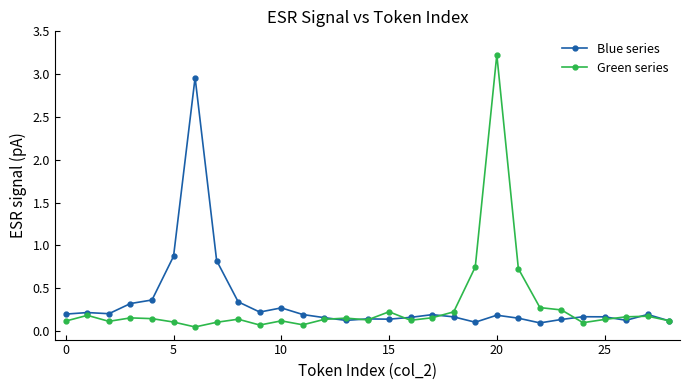

What is the maximum value for Green series?

3.2